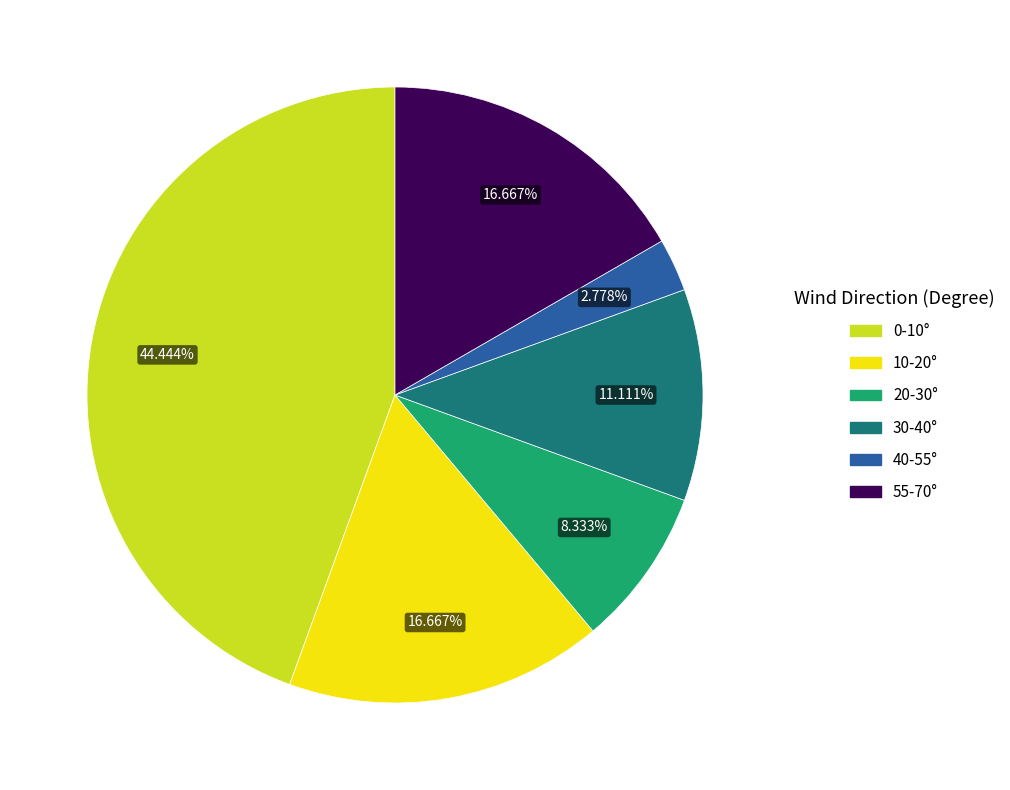

Is there a majority slice in this chart?

No